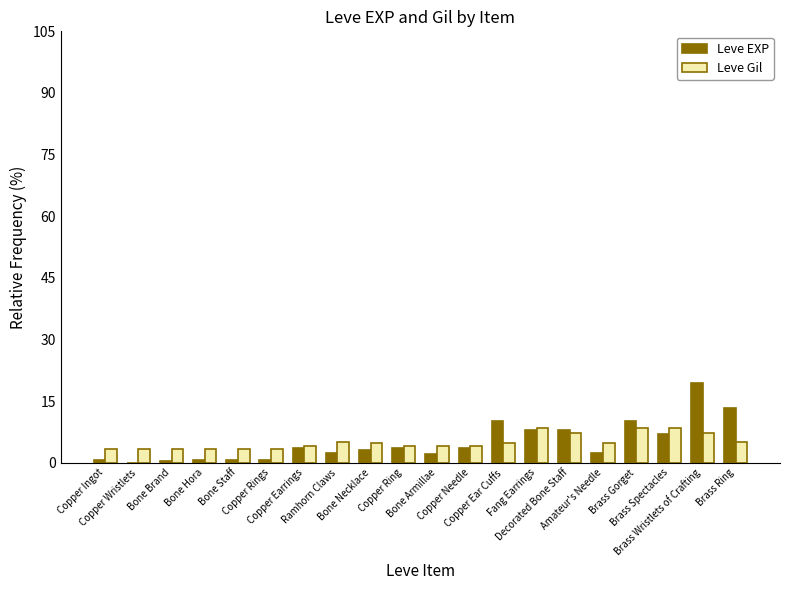

Is the value of Leve Gil at Bone Armillae greater than the value of Leve EXP at Amateur's Needle?

Yes